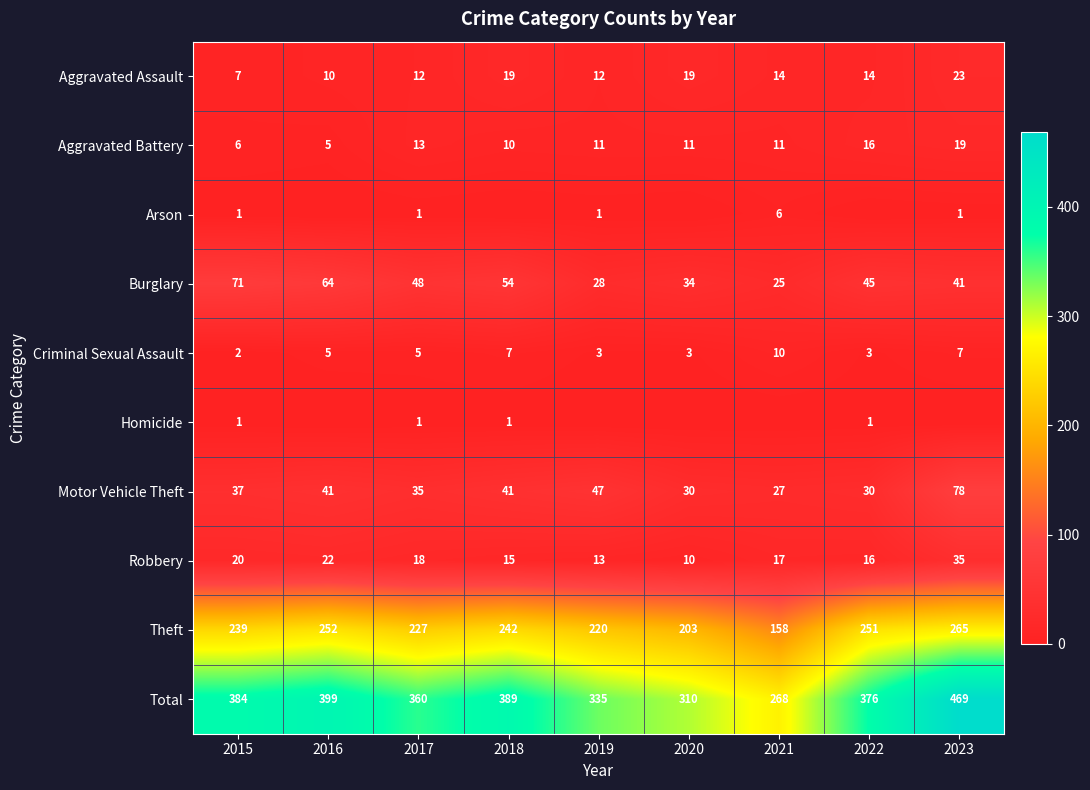

Is it true that Burglary equals 71 at 2015?

True